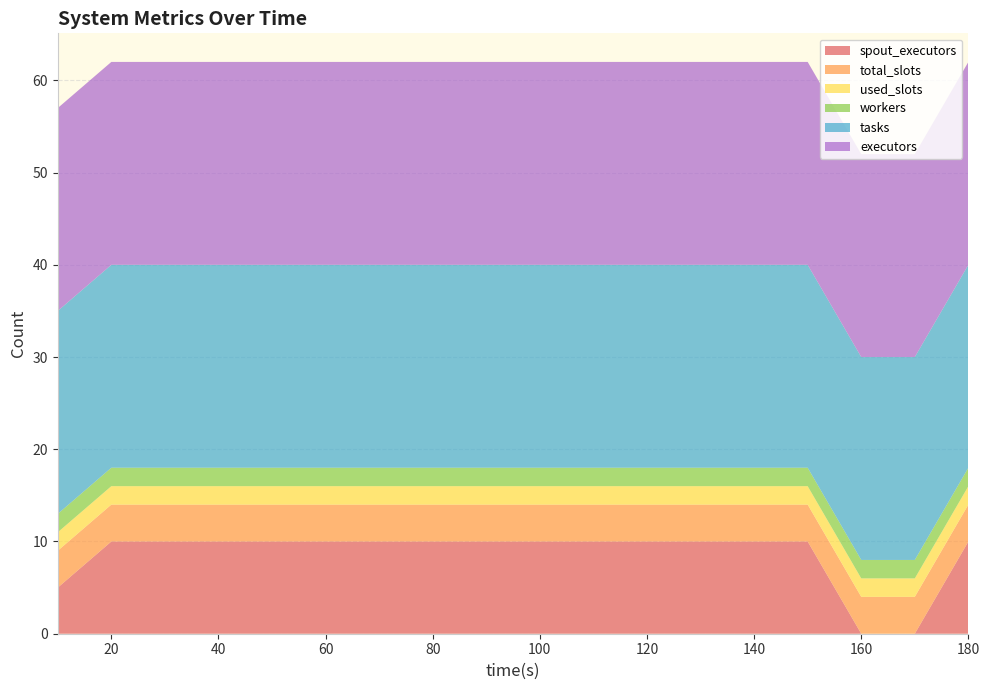

Reading right to left, what are all the values shown in this chart?

spout_executors: 180=10	170=0	160=0	150=10	140=10	130=10	120=10	110=10	100=10	90=10	80=10	70=10	60=10	50=10	40=10	30=10	20=10	10=5
total_slots: 180=4	170=4	160=4	150=4	140=4	130=4	120=4	110=4	100=4	90=4	80=4	70=4	60=4	50=4	40=4	30=4	20=4	10=4
used_slots: 180=2	170=2	160=2	150=2	140=2	130=2	120=2	110=2	100=2	90=2	80=2	70=2	60=2	50=2	40=2	30=2	20=2	10=2
workers: 180=2	170=2	160=2	150=2	140=2	130=2	120=2	110=2	100=2	90=2	80=2	70=2	60=2	50=2	40=2	30=2	20=2	10=2
tasks: 180=22	170=22	160=22	150=22	140=22	130=22	120=22	110=22	100=22	90=22	80=22	70=22	60=22	50=22	40=22	30=22	20=22	10=22
executors: 180=22	170=22	160=22	150=22	140=22	130=22	120=22	110=22	100=22	90=22	80=22	70=22	60=22	50=22	40=22	30=22	20=22	10=22